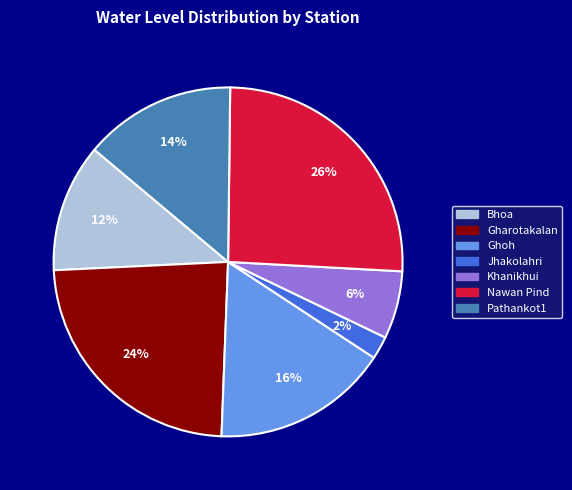

Combined, do Gharotakalan and Nawan Pind account for over 50%?

No